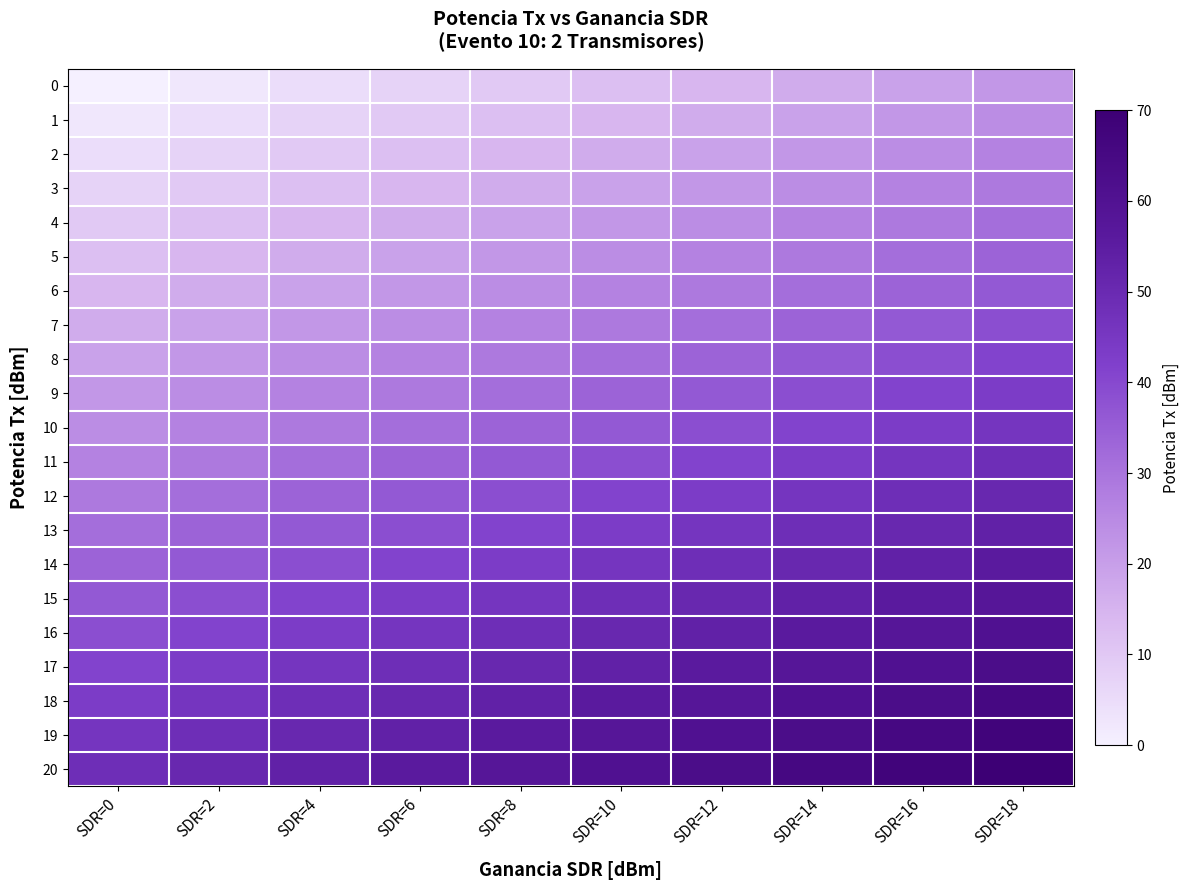

How many categories are shown in the chart?

10